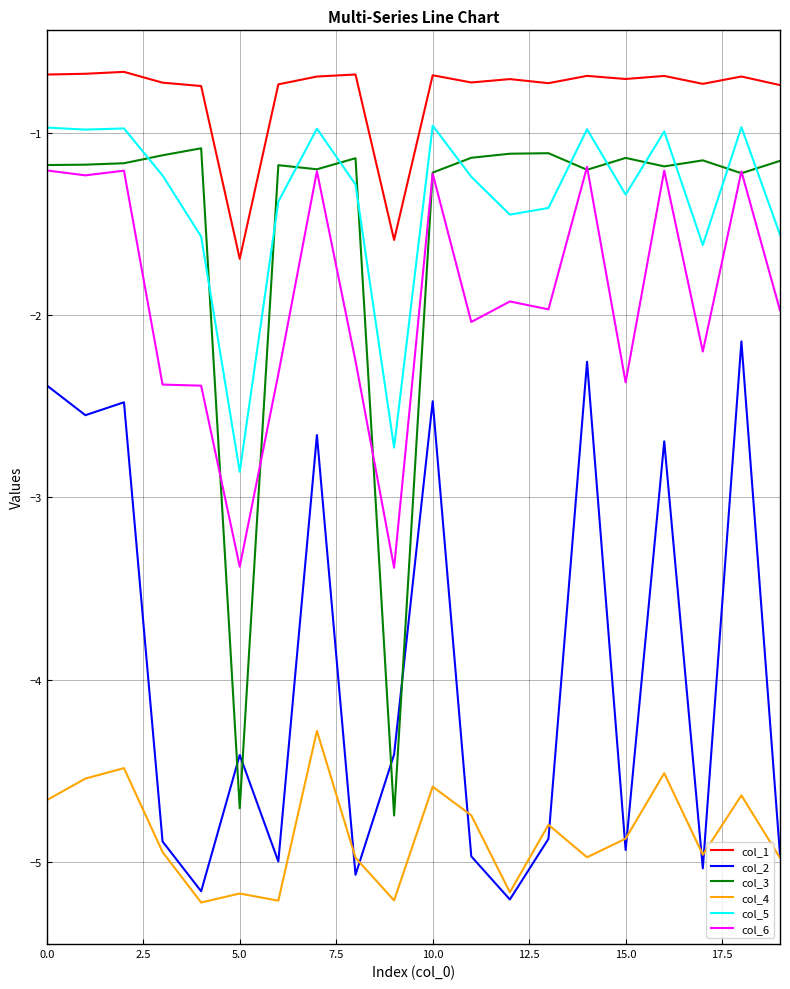

Which series has the widest spread of values?

col_3